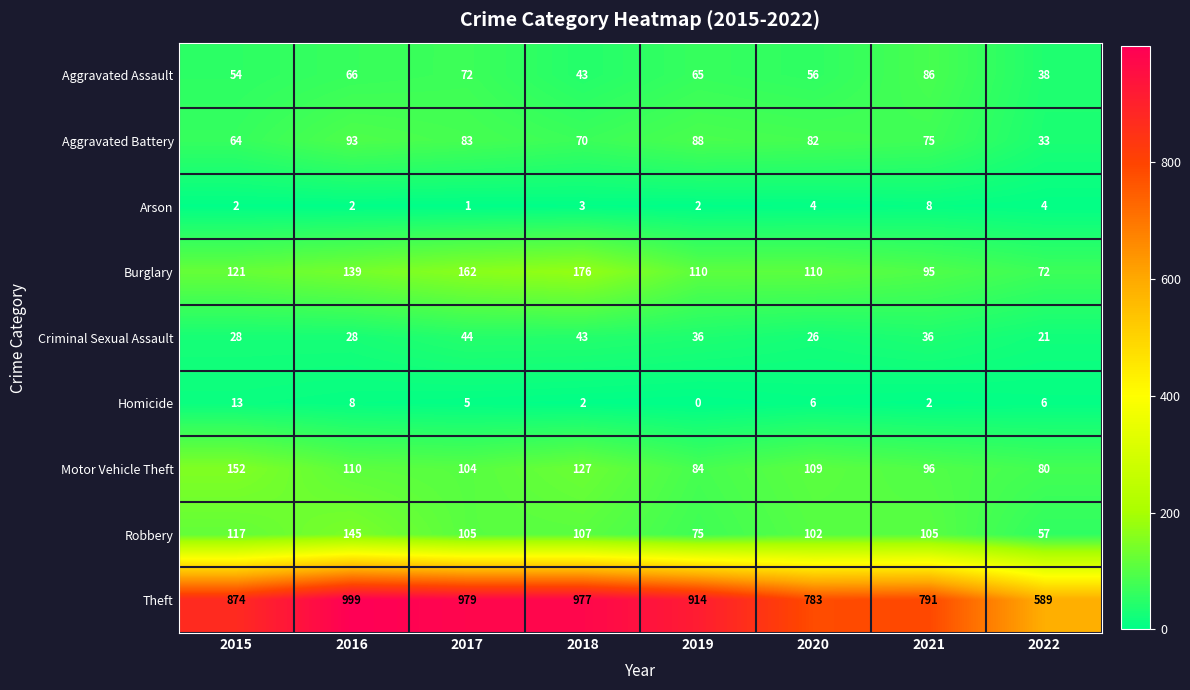

What is the difference between the second highest and minimum values in the Arson series?

3